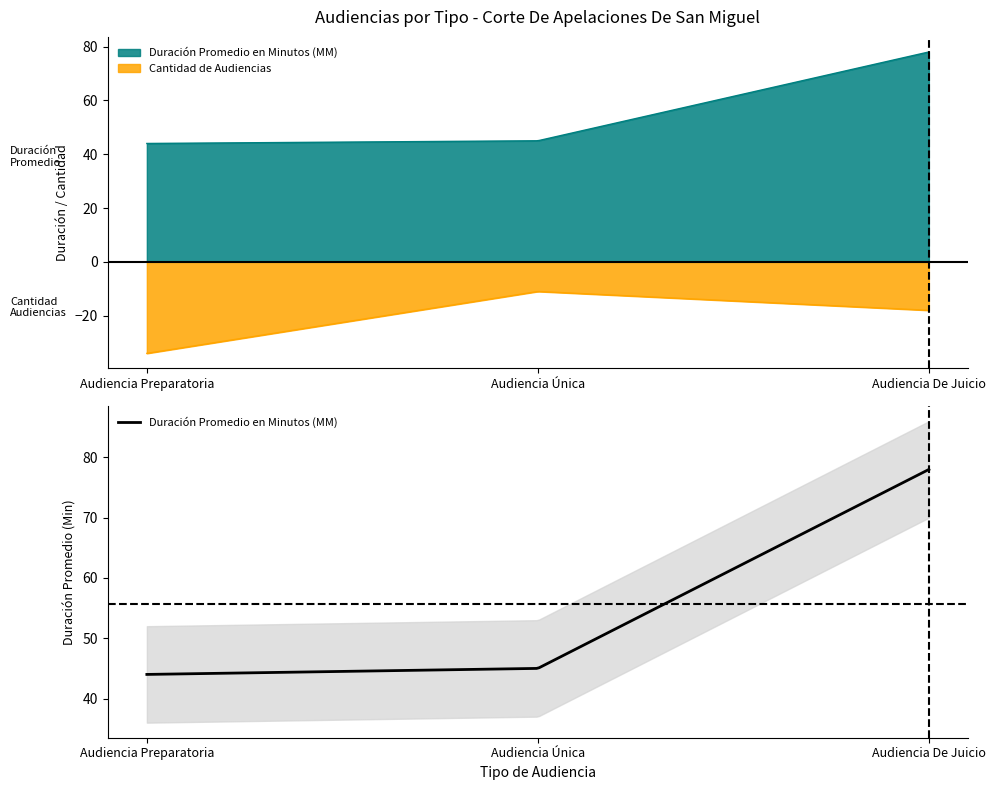

Which series has the largest range (max minus min)?

Duración Promedio en Minutos (MM)